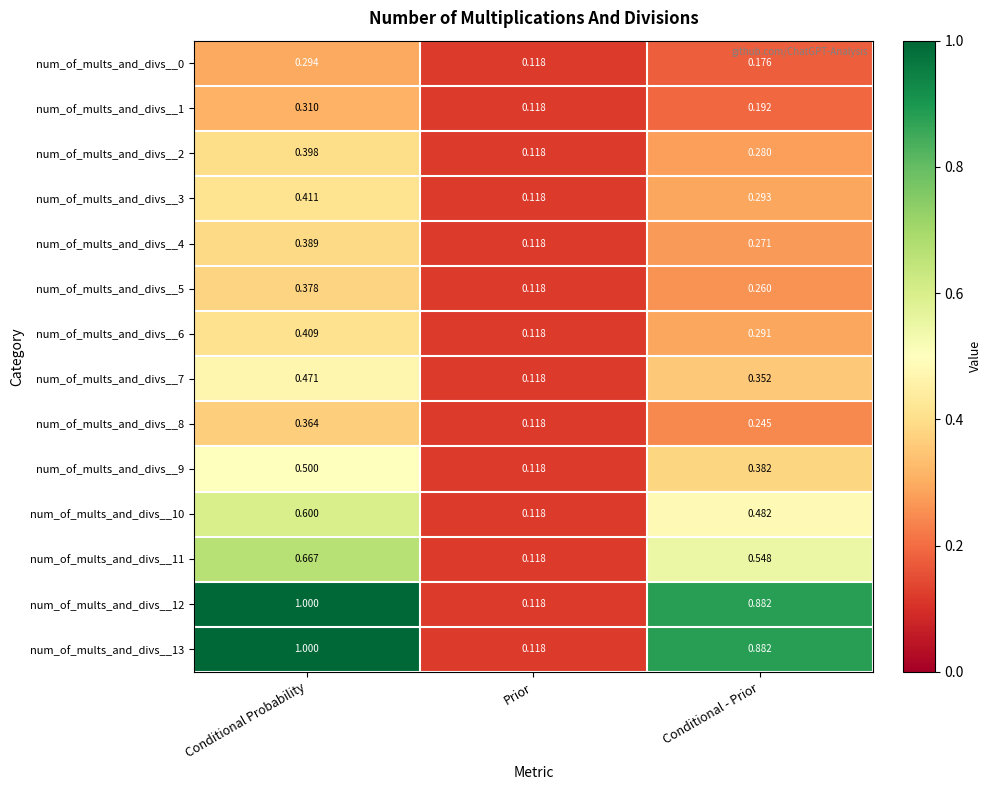

Where is num_of_mults_and_divs__9 nearest to the value 0?

Prior